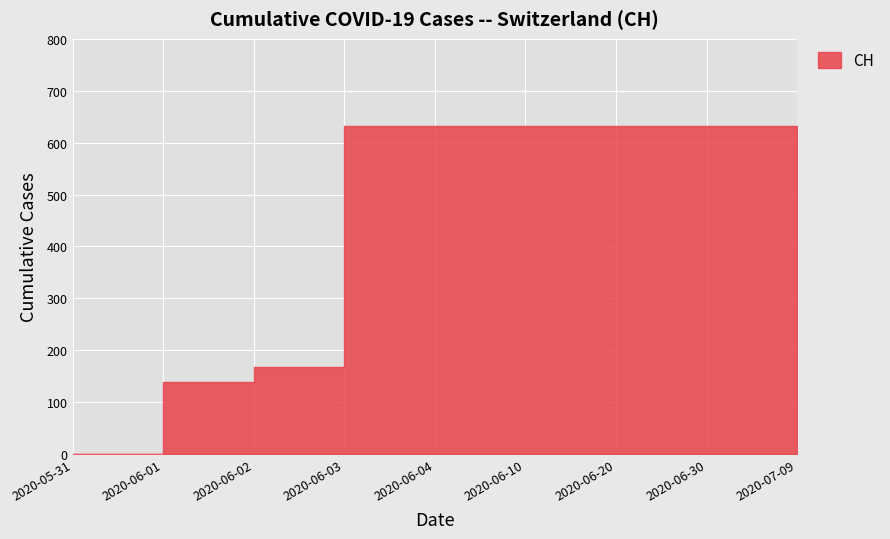

What is the value of the 8th point from the left?

631